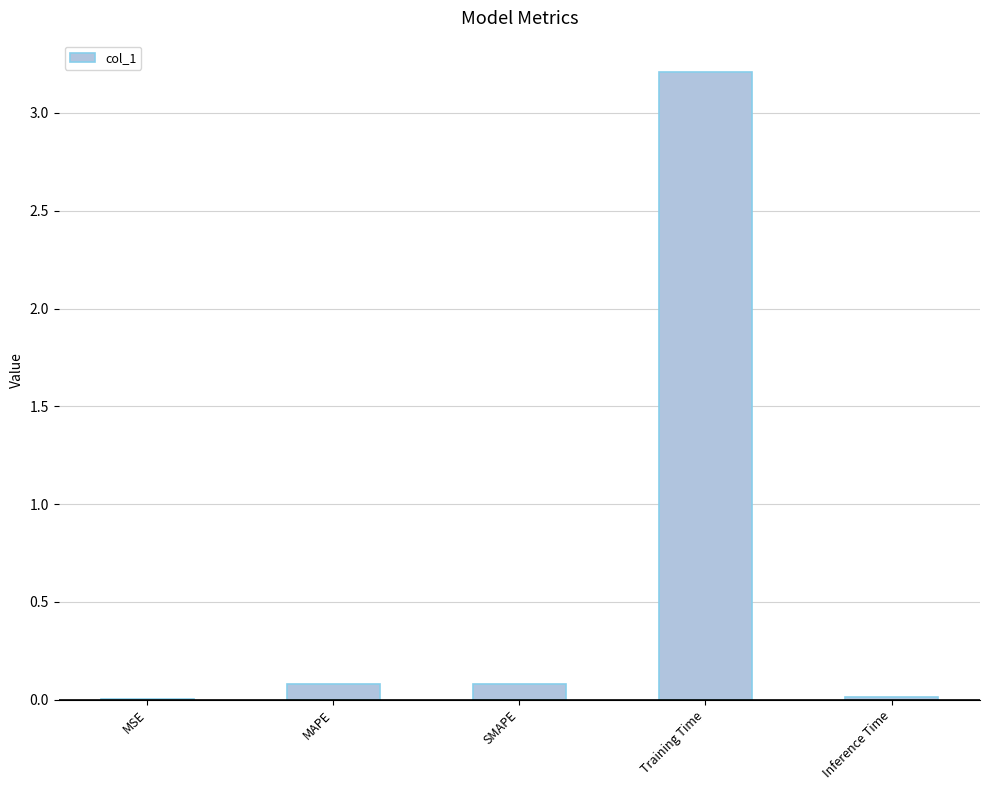

What is the sum of all values?

3.4